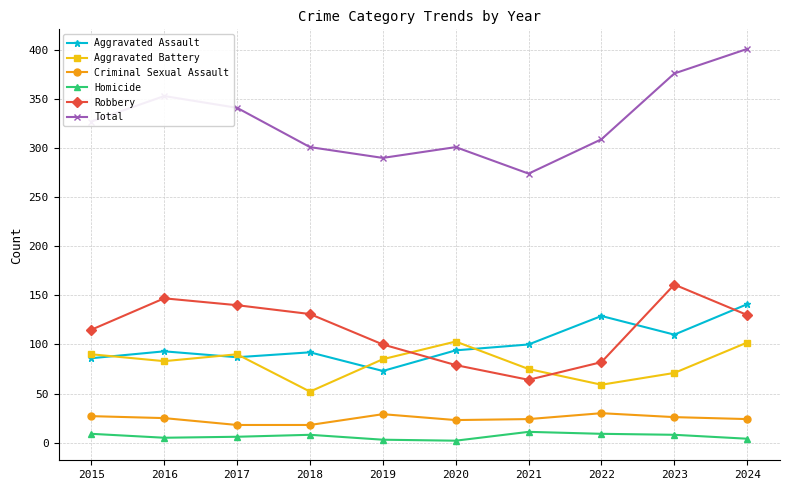

Between 2015 and 2016, which series saw the biggest shift?

Robbery